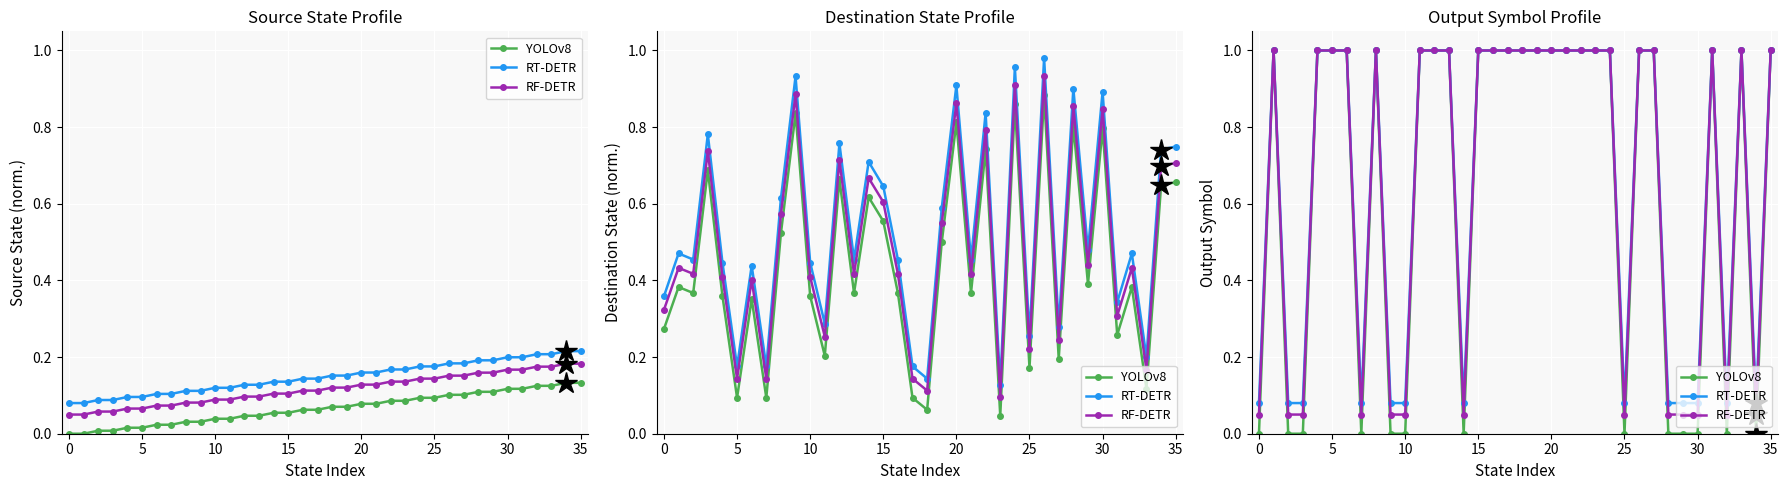

What value does the RT-DETR series have at 10?

0.1